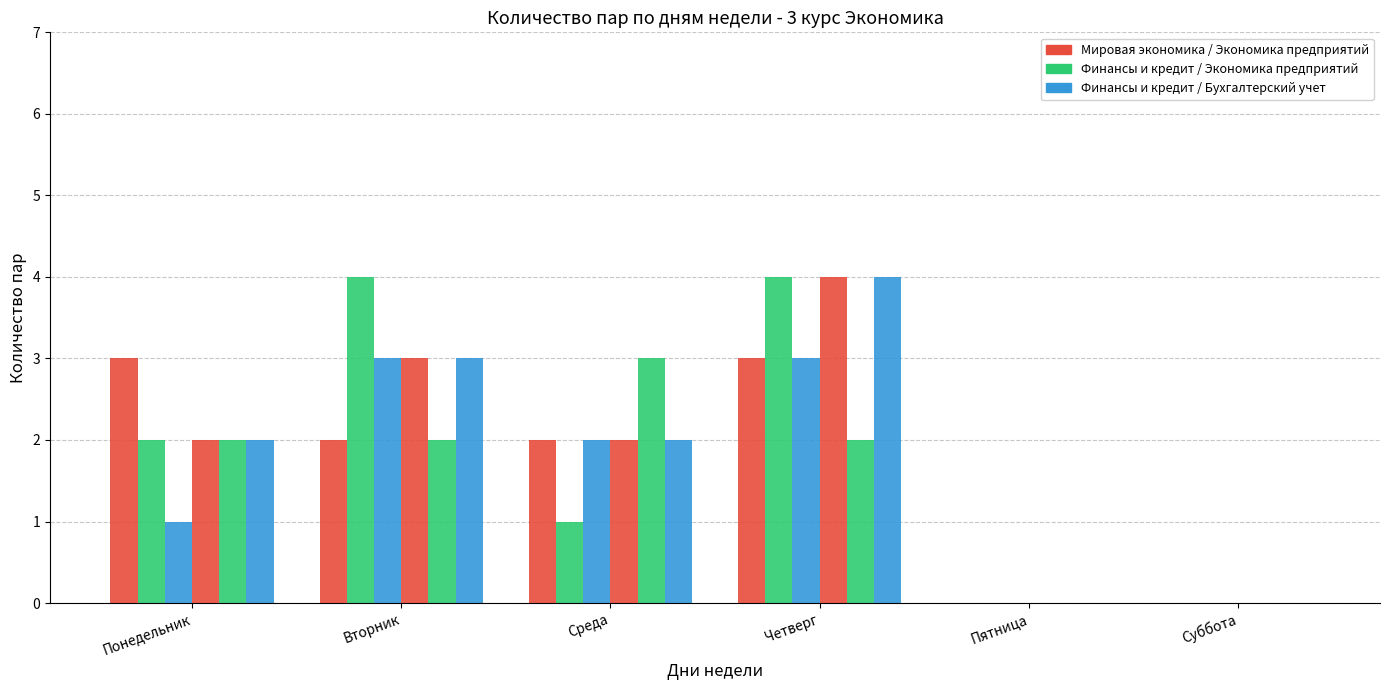

The value of 302 (Финансы и кредит) at Четверг is 7. True or false?

False